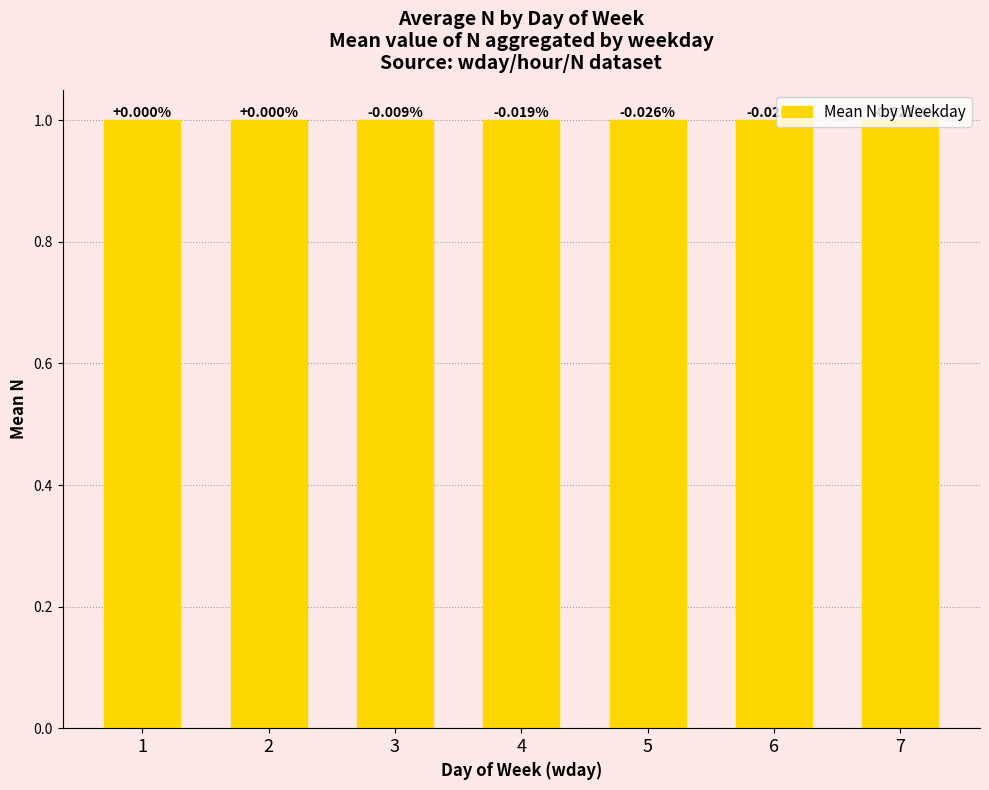

Are the bars horizontal?

No